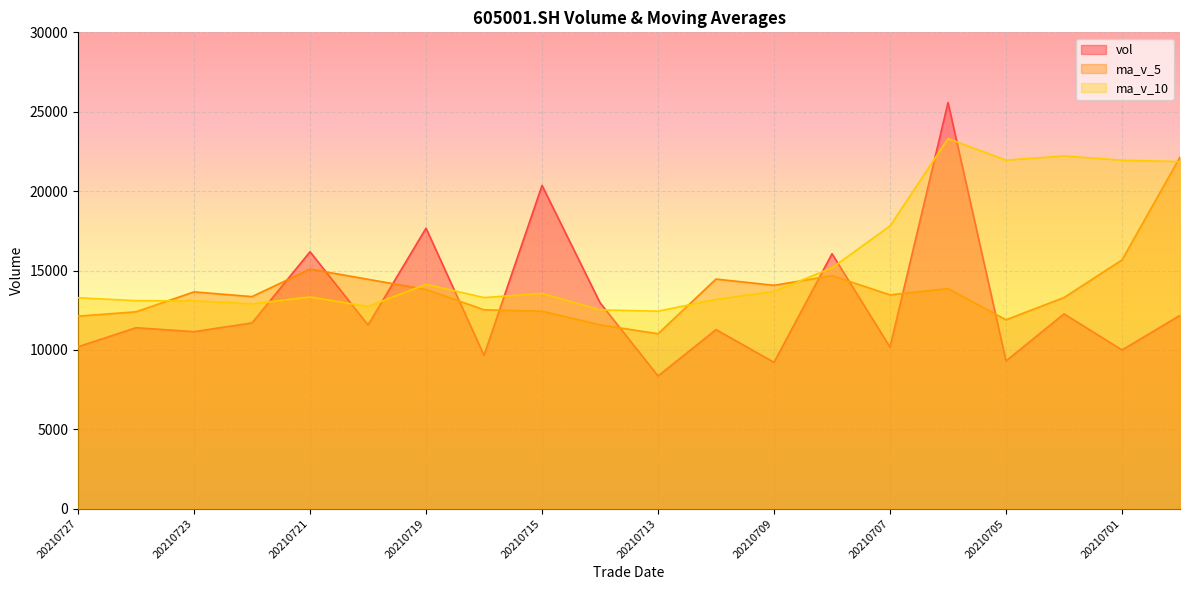

What is the difference between the vol values at 20210714 and 20210708?

3081.9